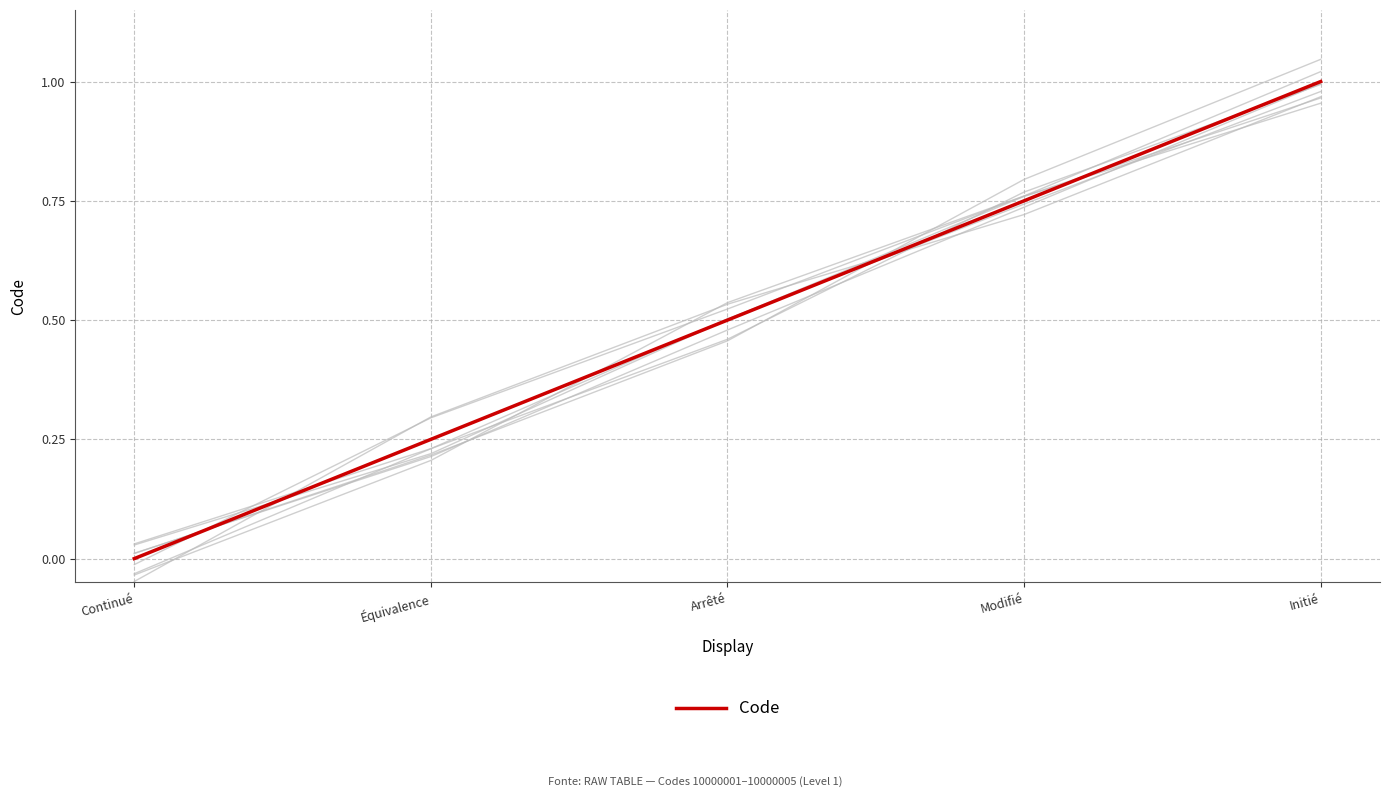

How many categories are shown in the chart?

5